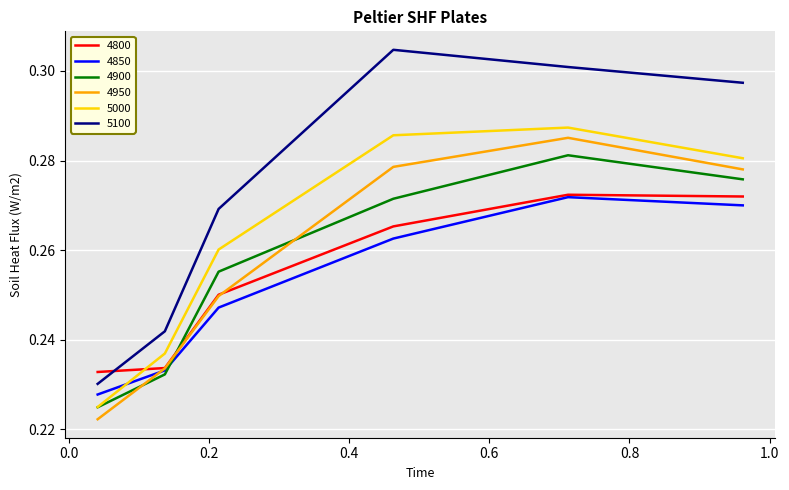

Which series ends up on top after the final intersection of 5100 and 4800?

5100